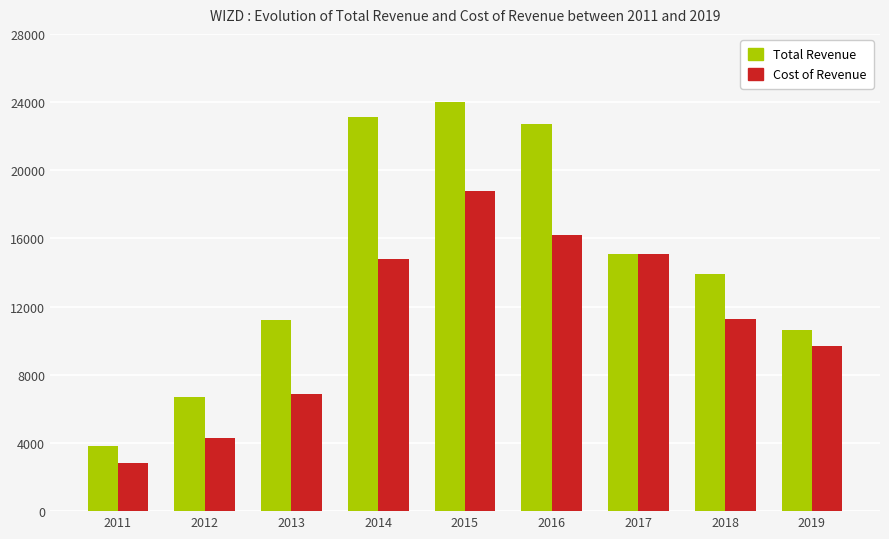

What is the sum of the Cost of Revenue values at 2019 and 2014?

24500